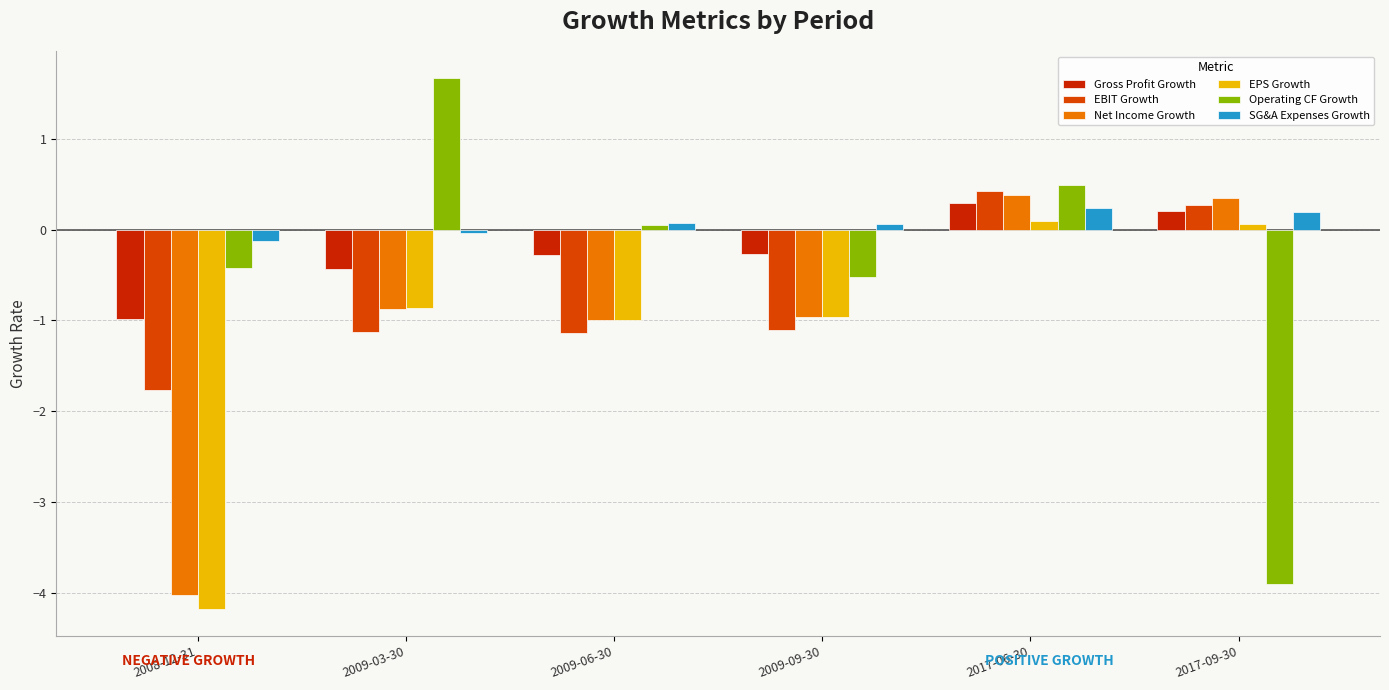

How many data points does each series have?

6